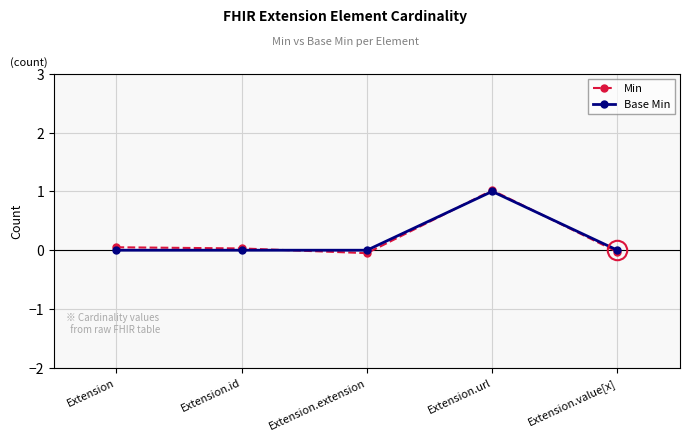

True or false: Min has a value of 0.0 at Extension.

False